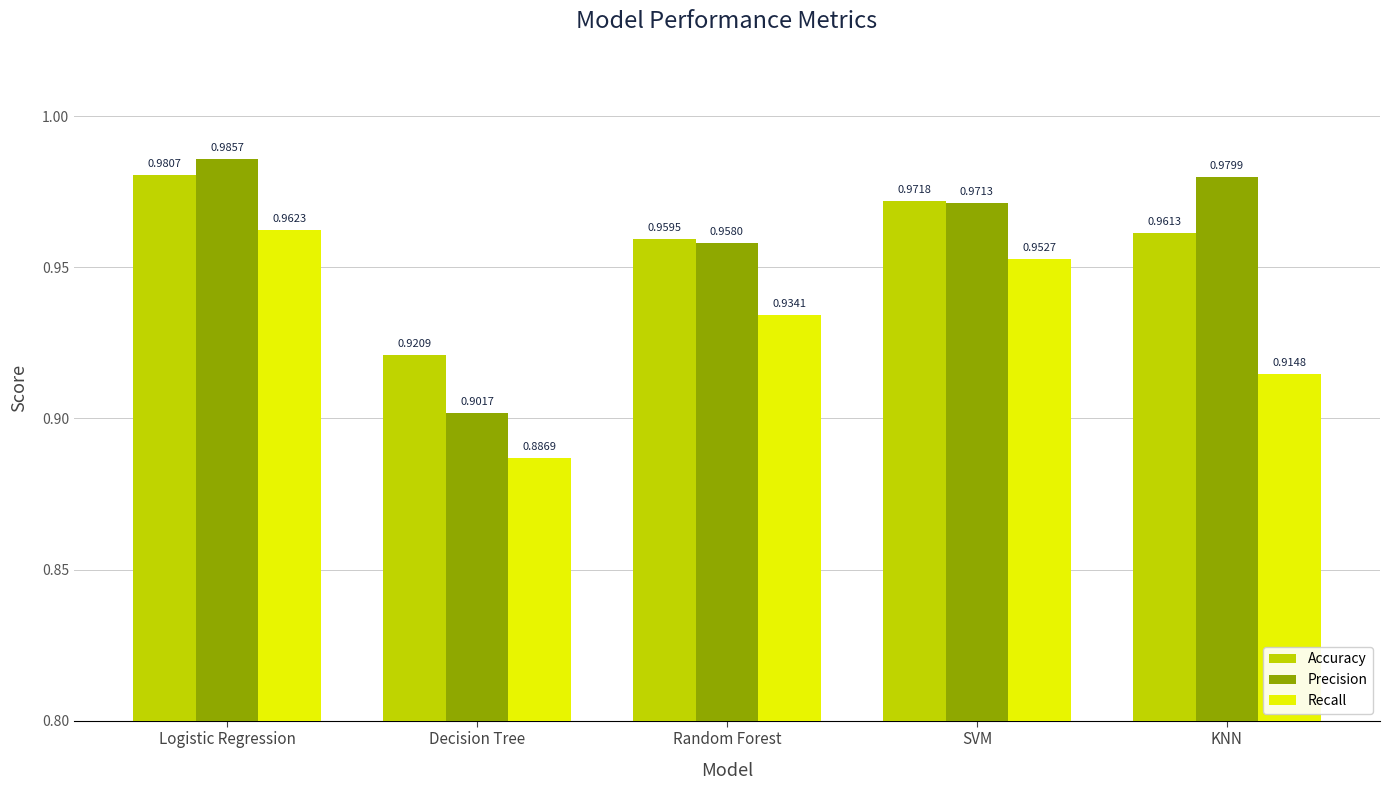

What is the difference between the second highest and minimum values in the Recall series?

0.1